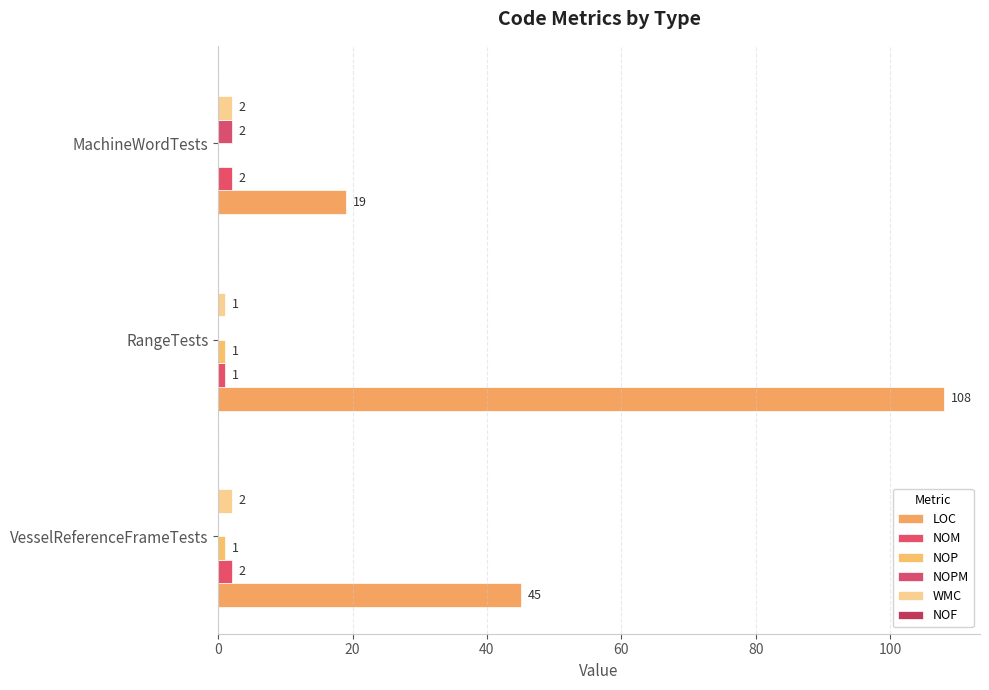

How many categories are shown in the chart?

3